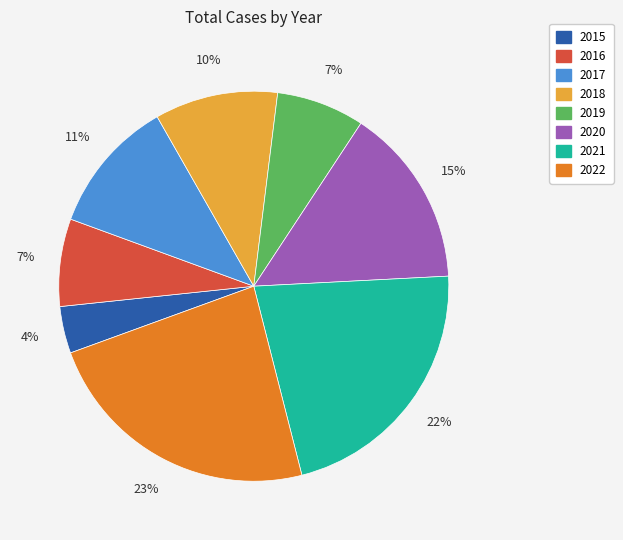

Which has a higher value, 2022 or 2020?

2022